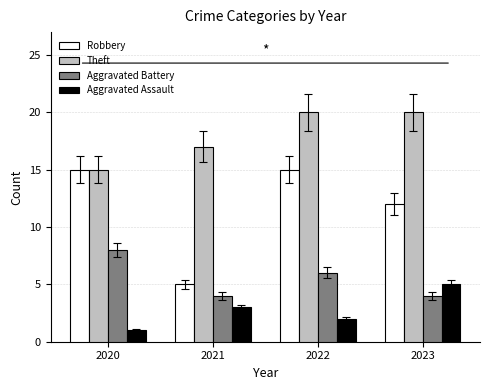

Are the bars grouped side by side (vs. stacked)?

Yes